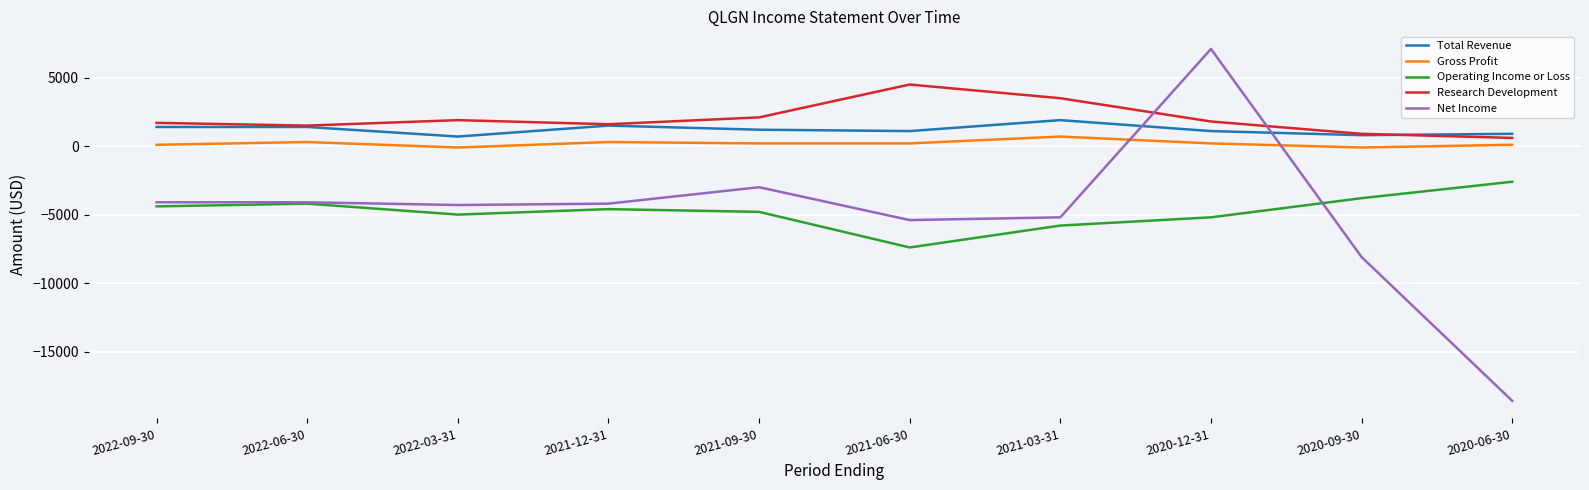

At which label is Net Income closest to -5750?

2021-06-30